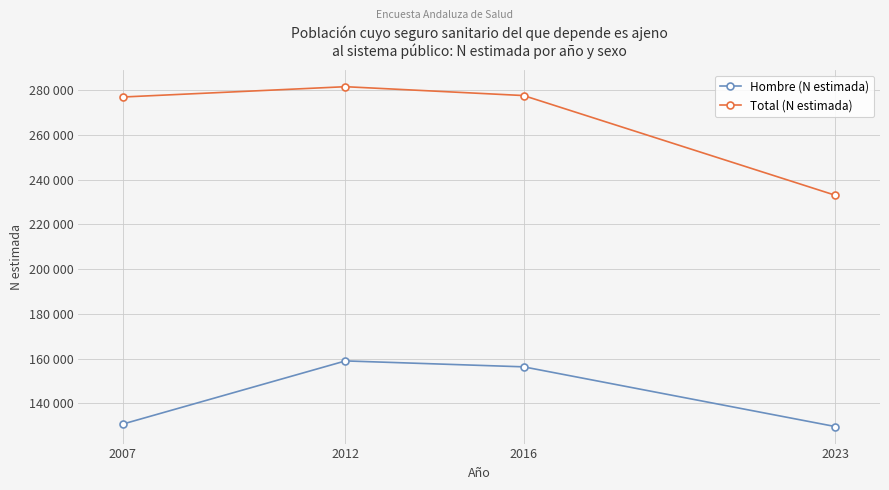

At which category does Hombre (N estimada) reach its first local peak?

2012